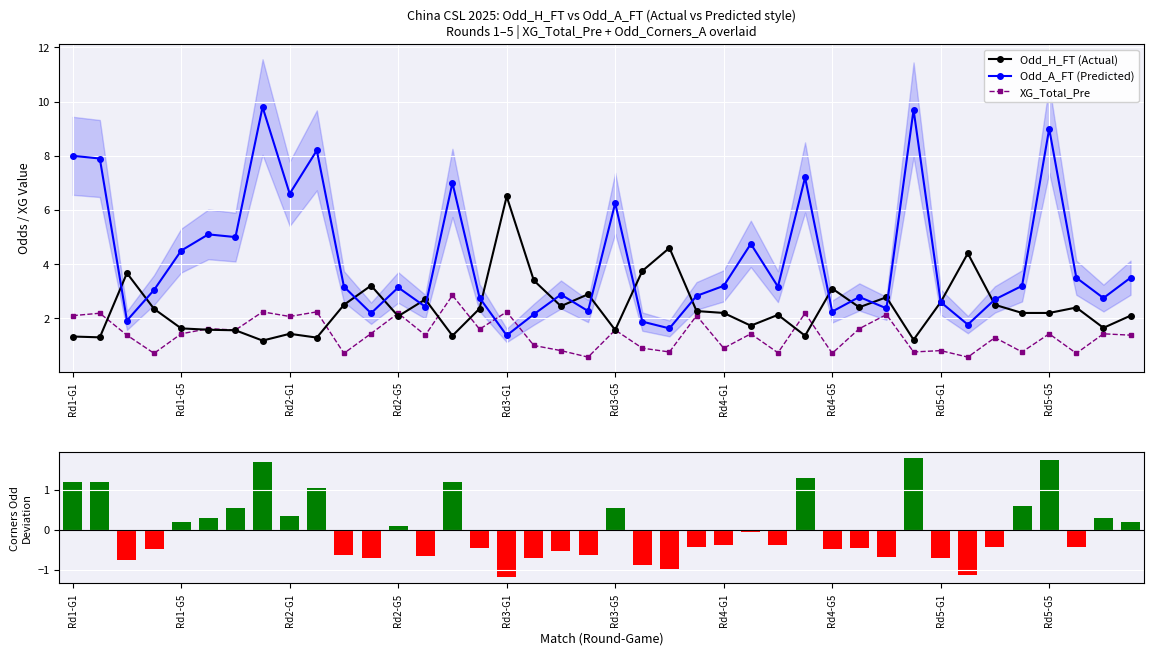

What is the spread (max minus min) of values at 10?

3.8